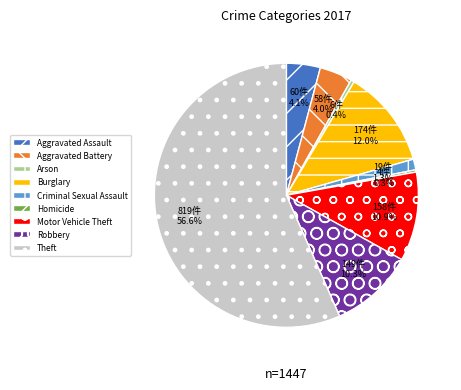

Is Theft the majority of the pie?

Yes